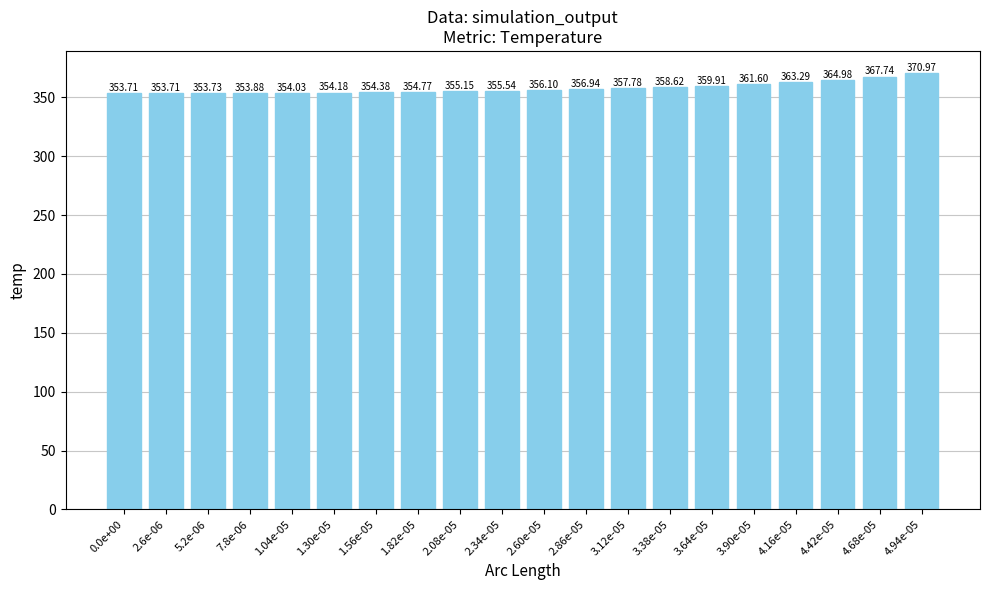

What is the ratio of the value at 0.0e+00 to the value at 3.64e-05?

1.0